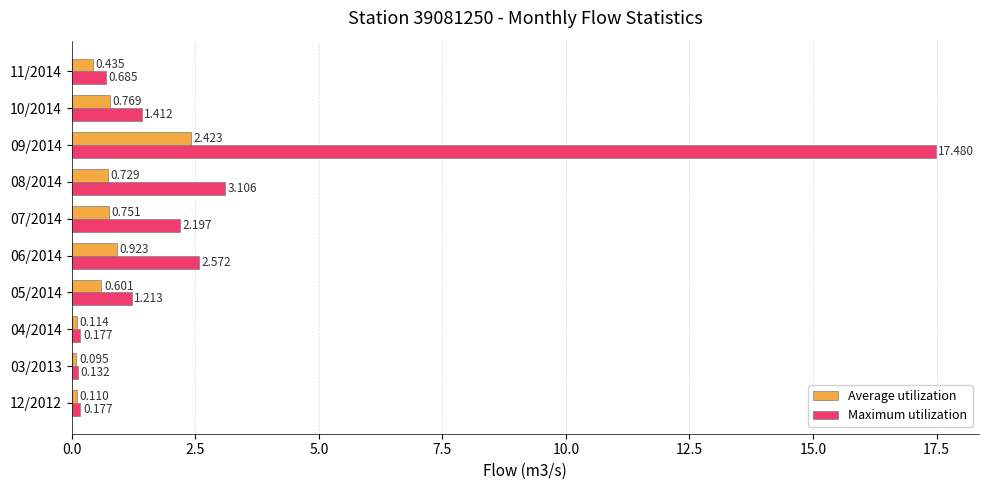

Is the value of Maximum utilization at 03/2013 greater than the value of Average utilization at 08/2014?

No